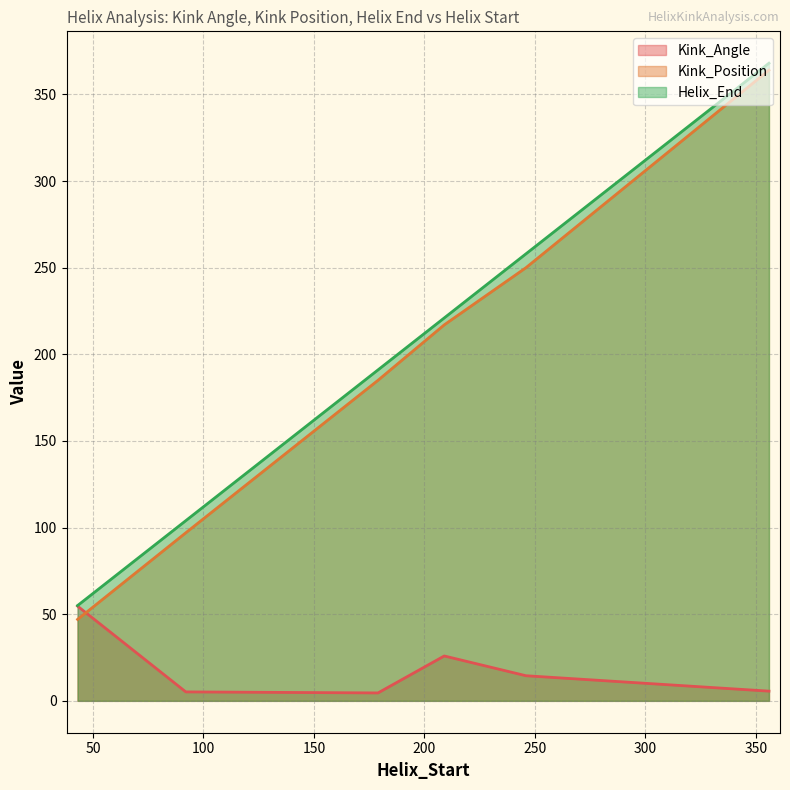

True or false: Kink_Position and Helix_End intersect in this chart.

False